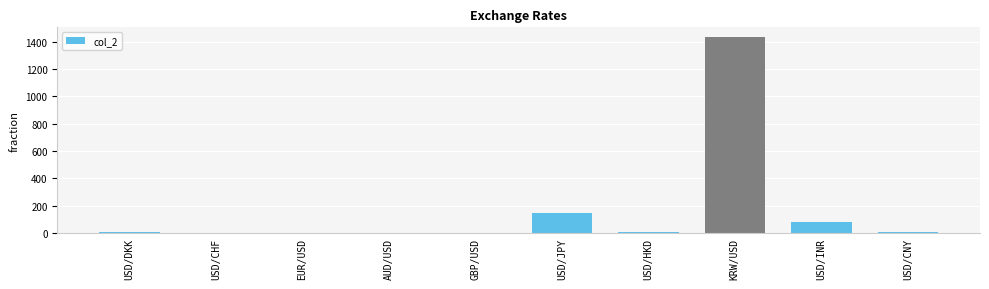

Which category has the highest value across all series?

KRW/USD